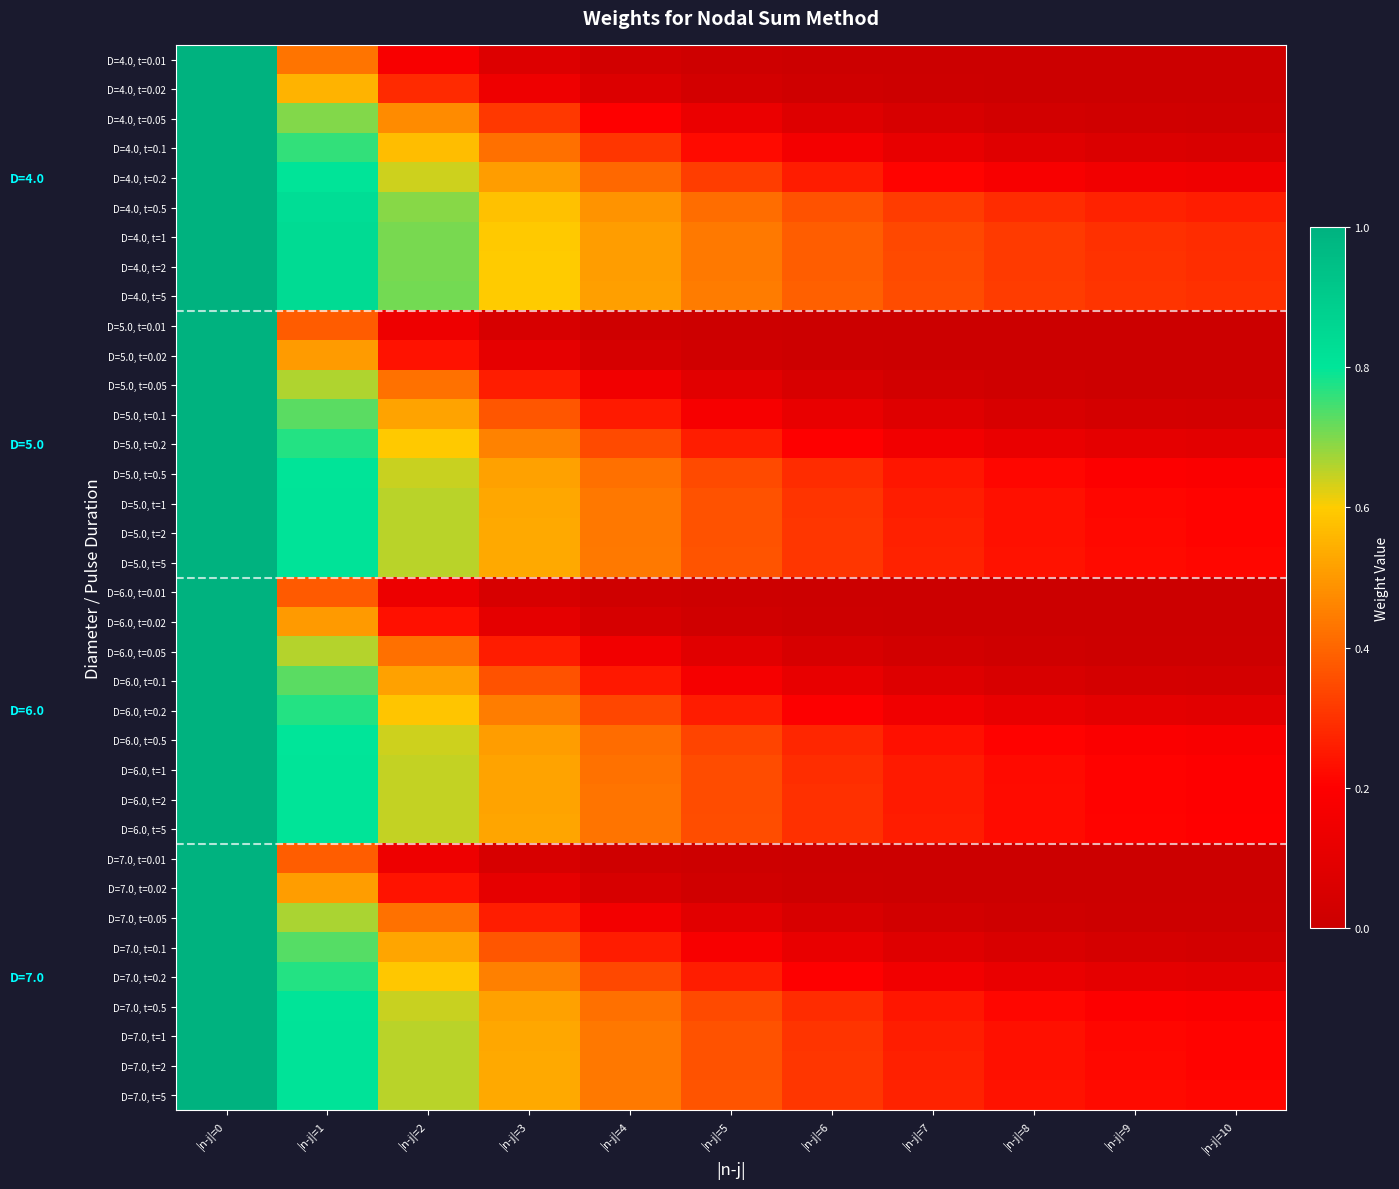

Count the number of categories in the chart.

11